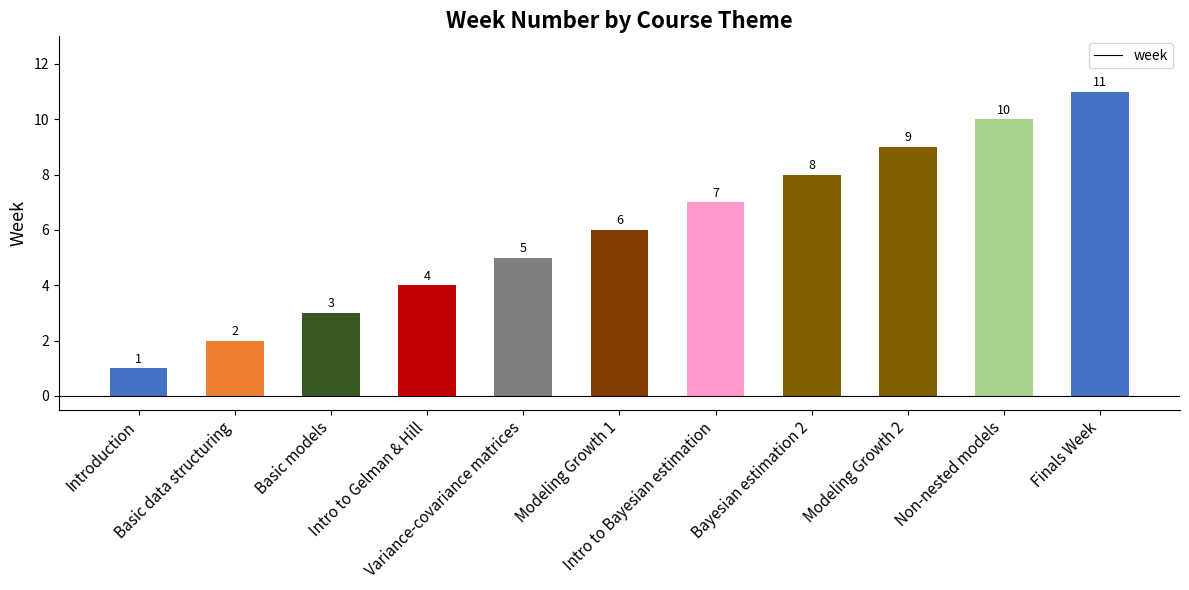

How many values are below 6?

5